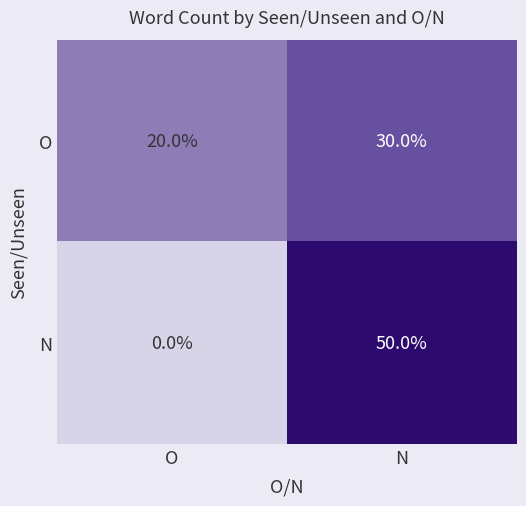

Is the value of N at N greater than the value of O at O?

Yes